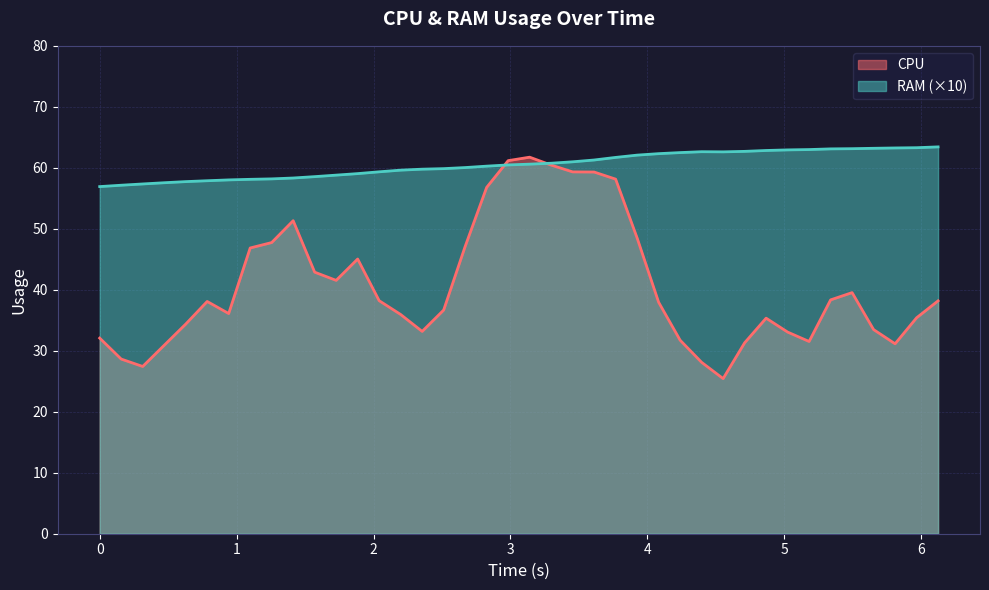

List the series in order of their overall mean, highest first.

RAM (×10), CPU